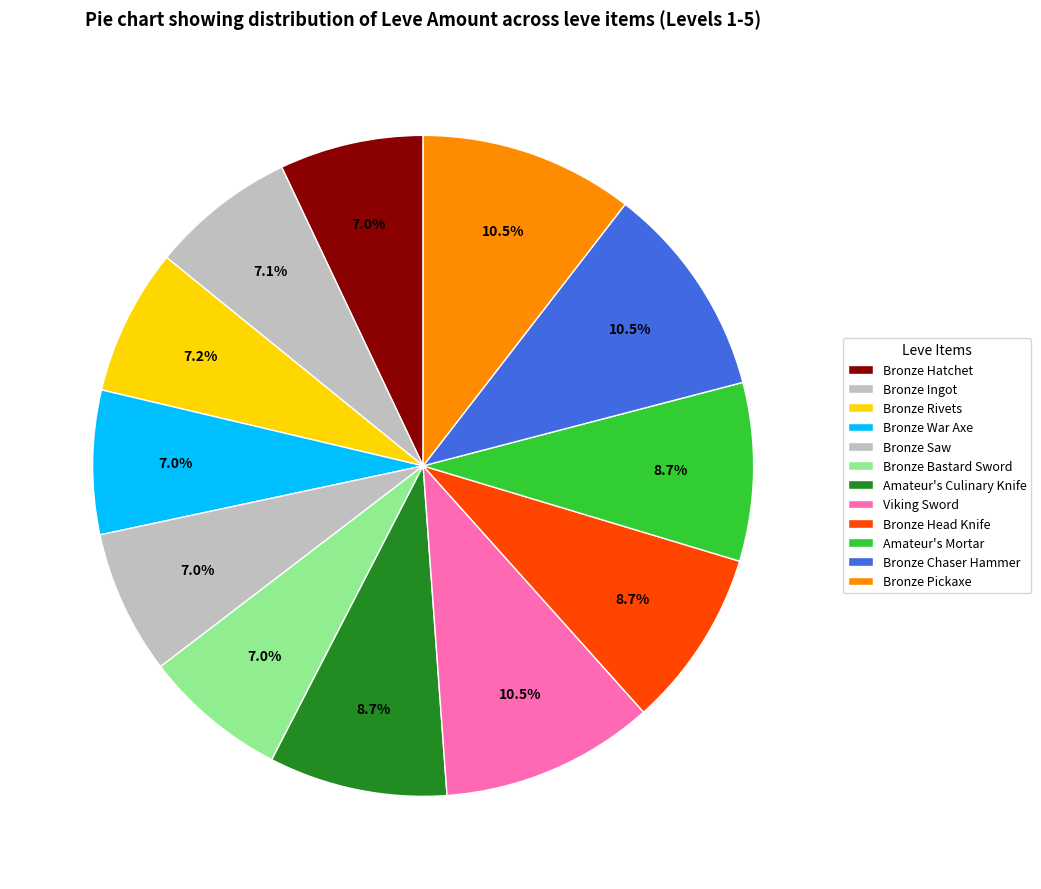

How many segments does this pie chart have?

12